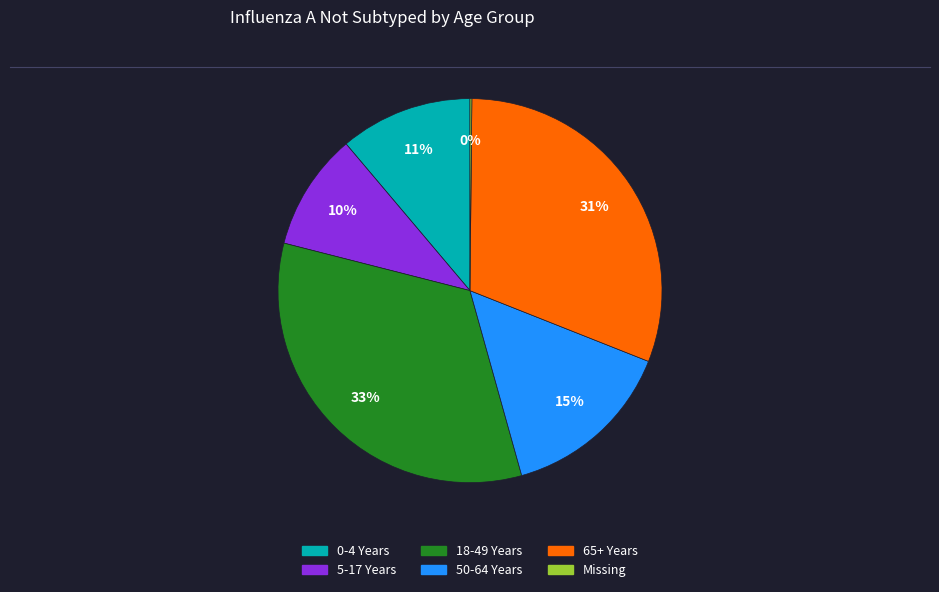

What is the ratio of the value at 5-17 Years to the value at 0-4 Years?

0.9